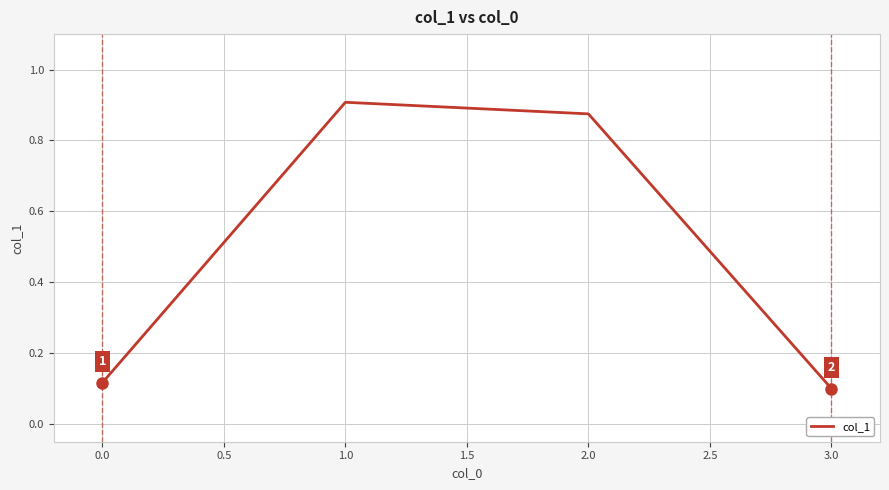

At which category does the data reach its first local peak?

1.0